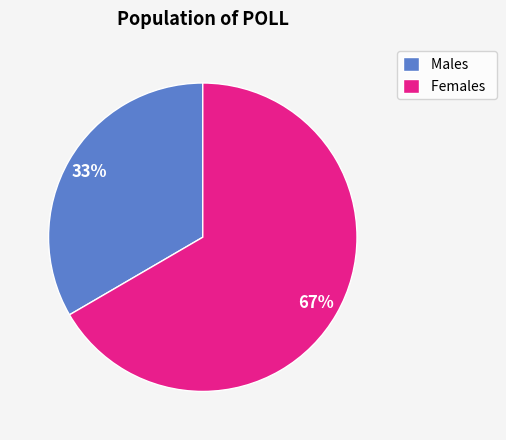

Combined, do Males and Females account for over 50%?

Yes